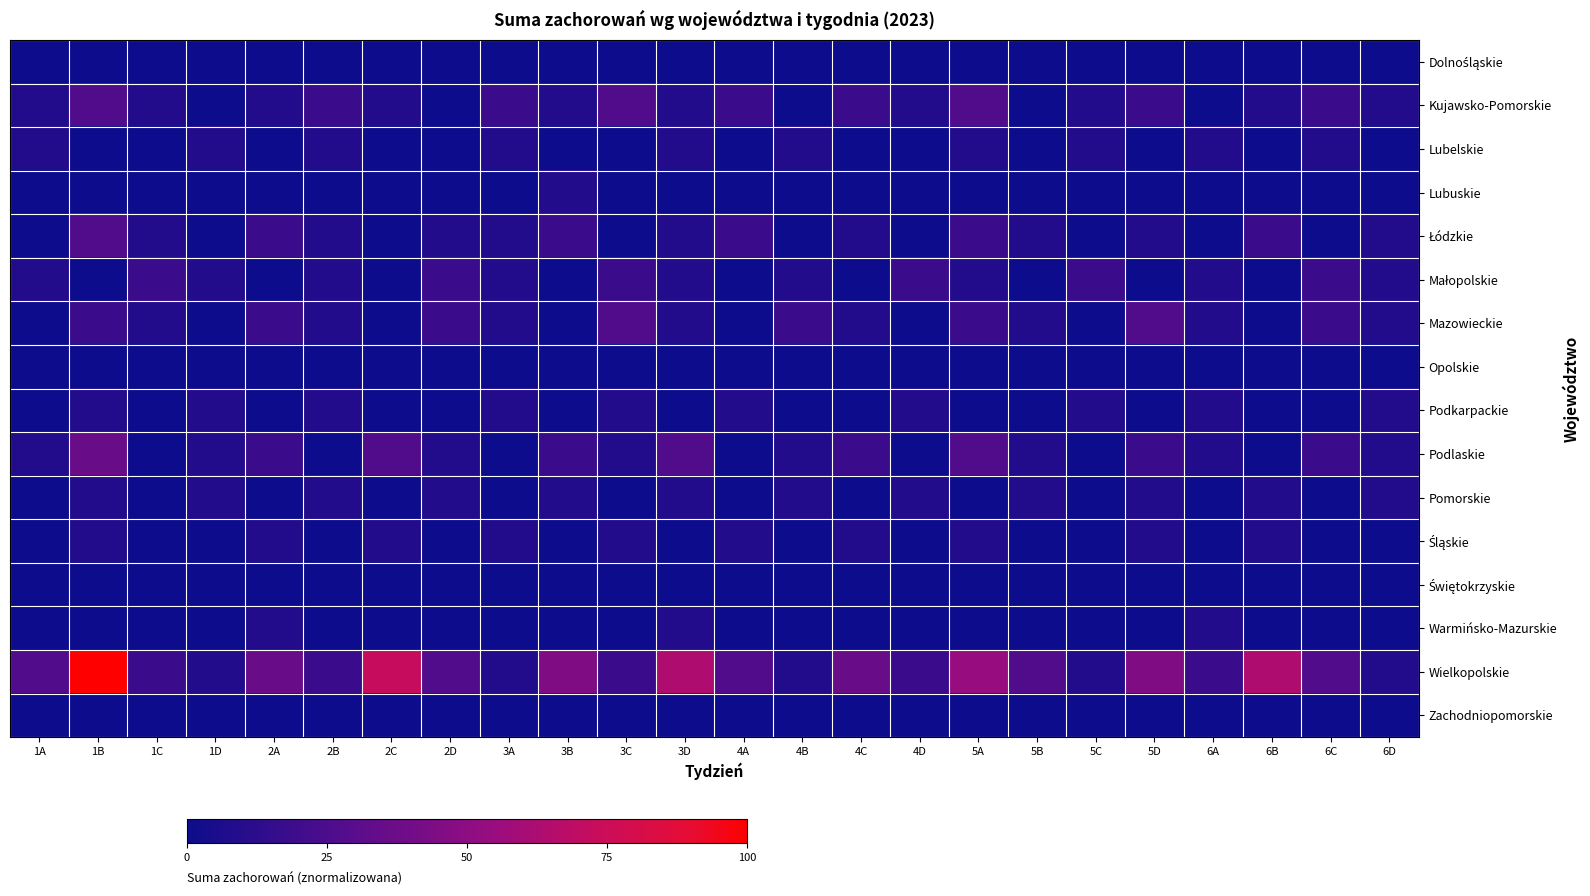

How many data points does each series have?

24